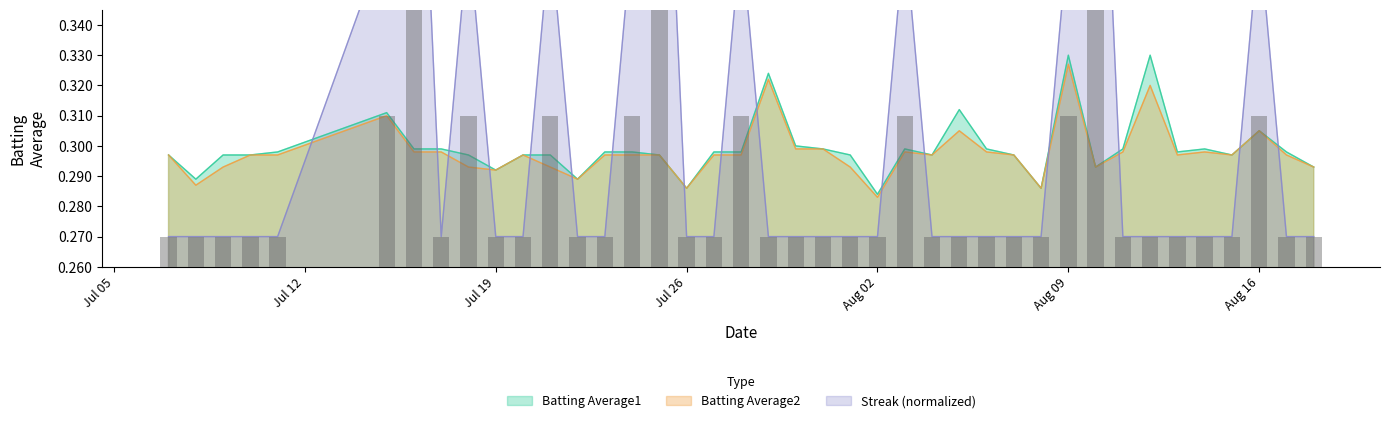

What is the average value of the Streak series?

0.3